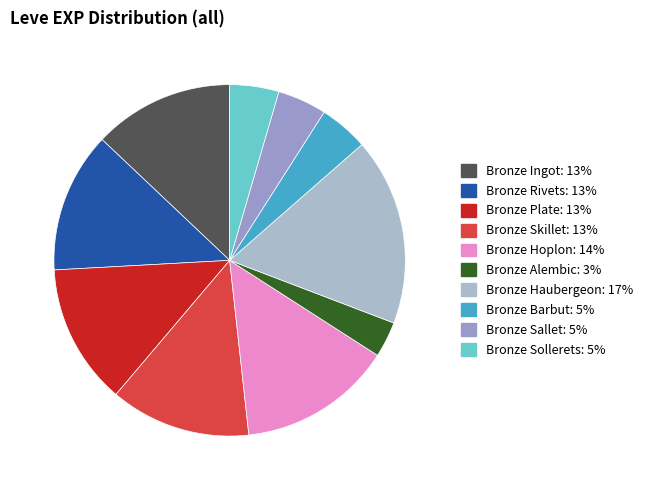

How many segments does this pie chart have?

10